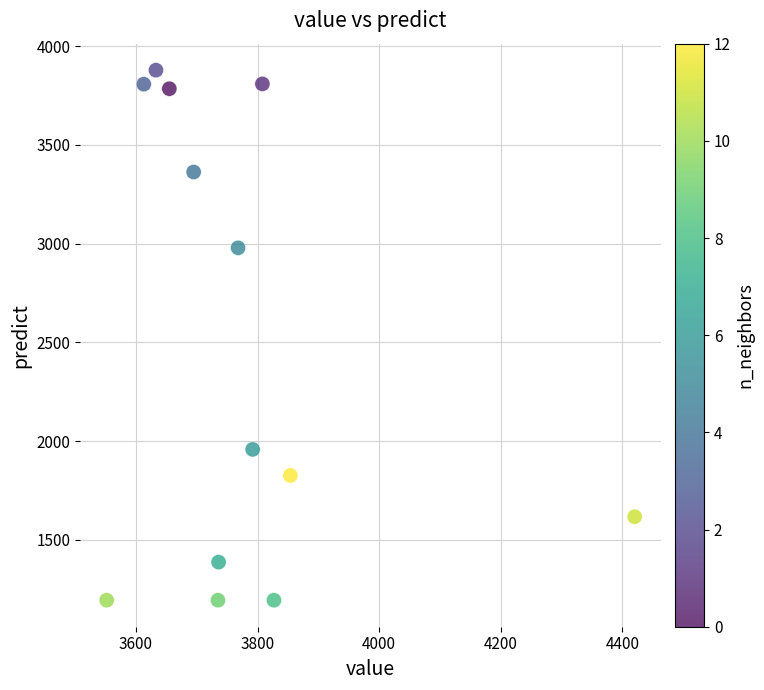

What is the range of Y values (max minus min)?

2685.0